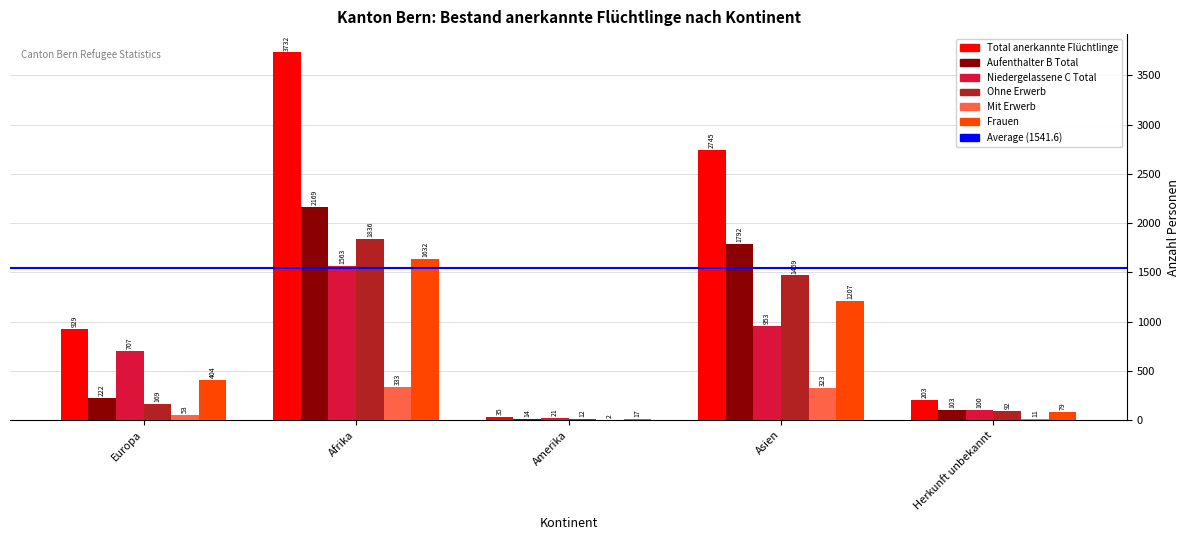

True or false: Ohne Erwerb has a value of 169 at Europa.

True